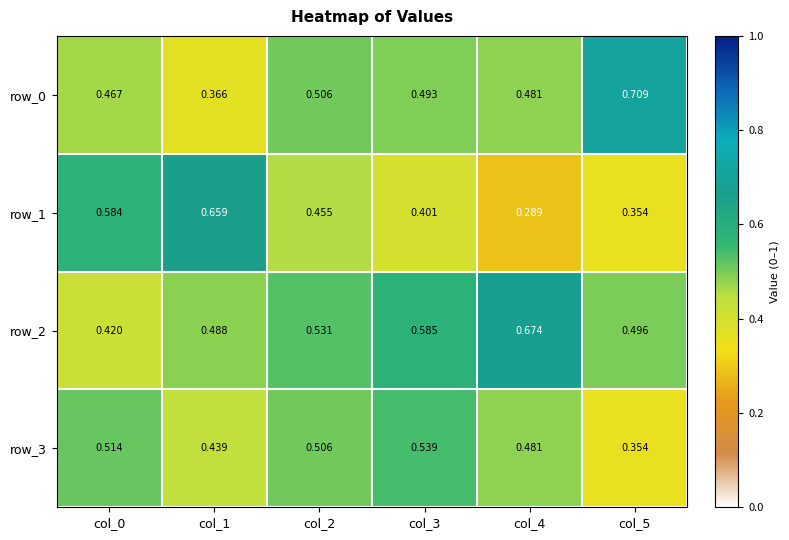

What is the difference between the highest and lowest values at col_2?

0.1